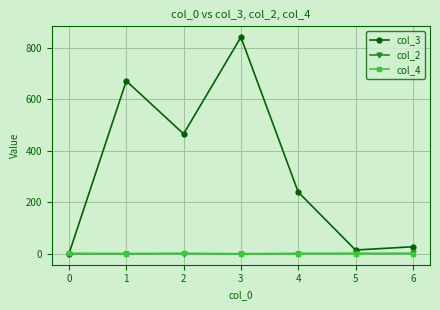

What is the maximum value for col_3?

841.3